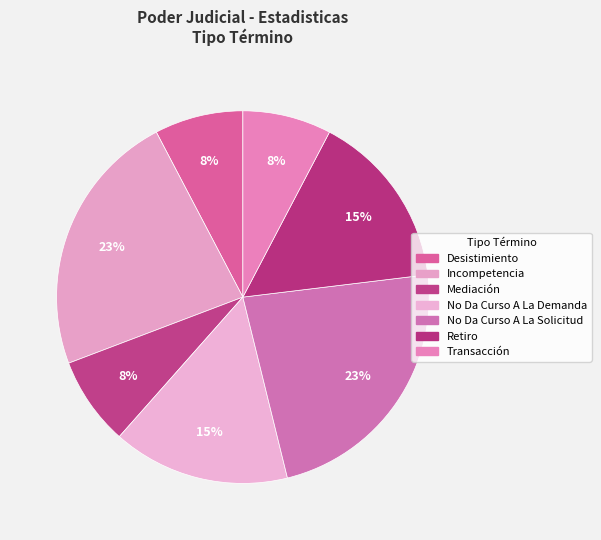

How many segments does this pie chart have?

7